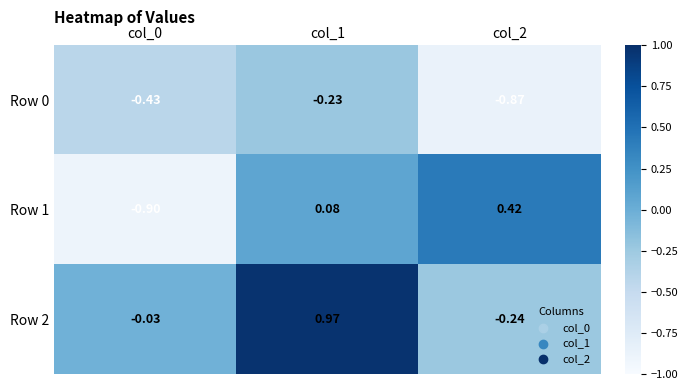

List the series in order of their peak value, lowest first.

Row 0, Row 1, Row 2